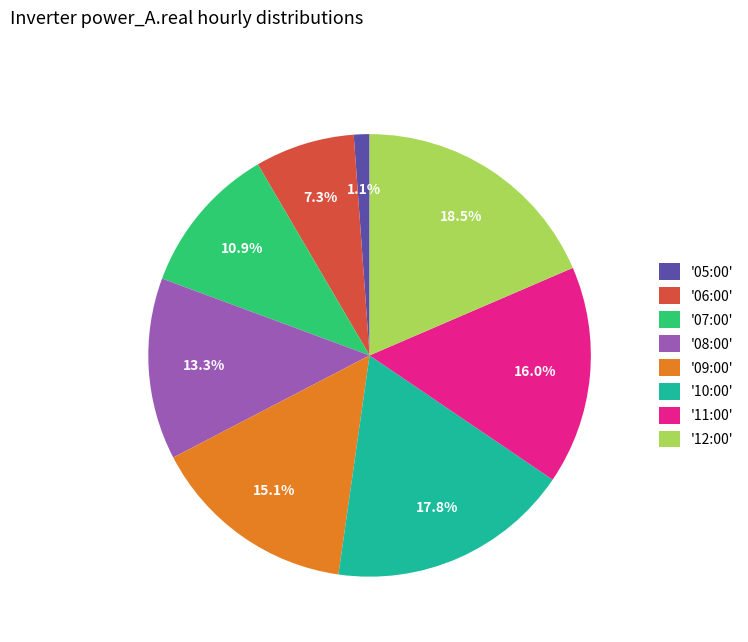

Count the number of slices in the pie.

8